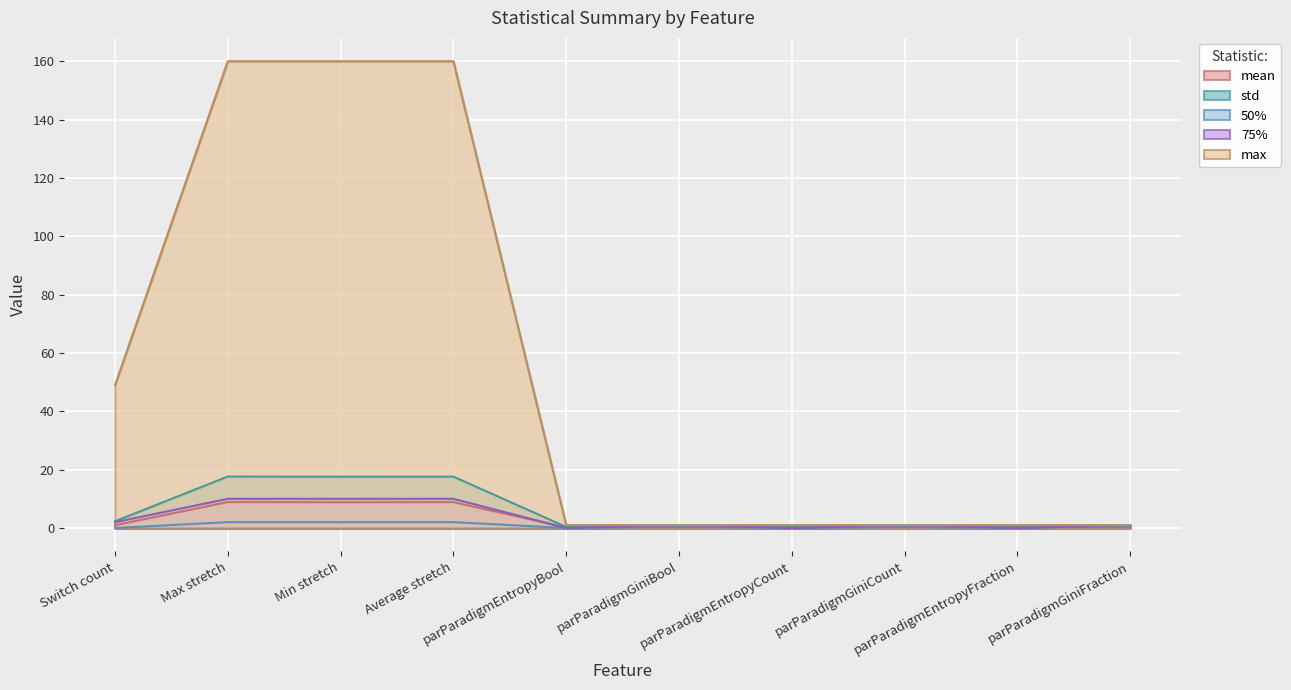

Reading left to right, what are all the values shown in this chart?

mean: Switch count=1.0	Max stretch=8.9	Min stretch=8.8	Average stretch=8.9	parParadigmEntropyBool=0.2	parParadigmGiniBool=0.4	parParadigmEntropyCount=0.2	parParadigmGiniCount=0.4	parParadigmEntropyFraction=0.1	parParadigmGiniFraction=0.6
std: Switch count=2.3	Max stretch=17.6	Min stretch=17.6	Average stretch=17.6	parParadigmEntropyBool=0.4	parParadigmGiniBool=0.4	parParadigmEntropyCount=0.3	parParadigmGiniCount=0.4	parParadigmEntropyFraction=0.3	parParadigmGiniFraction=0.5
50%: Switch count=0.0	Max stretch=2.0	Min stretch=2.0	Average stretch=2.0	parParadigmEntropyBool=0.0	parParadigmGiniBool=0.4	parParadigmEntropyCount=0.0	parParadigmGiniCount=0.3	parParadigmEntropyFraction=0.0	parParadigmGiniFraction=1.0
75%: Switch count=2.0	Max stretch=10.0	Min stretch=10.0	Average stretch=10.0	parParadigmEntropyBool=-0.0	parParadigmGiniBool=1.0	parParadigmEntropyCount=-0.0	parParadigmGiniCount=1.0	parParadigmEntropyFraction=-0.0	parParadigmGiniFraction=1.0
max: Switch count=49.0	Max stretch=160.0	Min stretch=160.0	Average stretch=160.0	parParadigmEntropyBool=1.0	parParadigmGiniBool=1.0	parParadigmEntropyCount=1.0	parParadigmGiniCount=1.0	parParadigmEntropyFraction=1.0	parParadigmGiniFraction=1.0